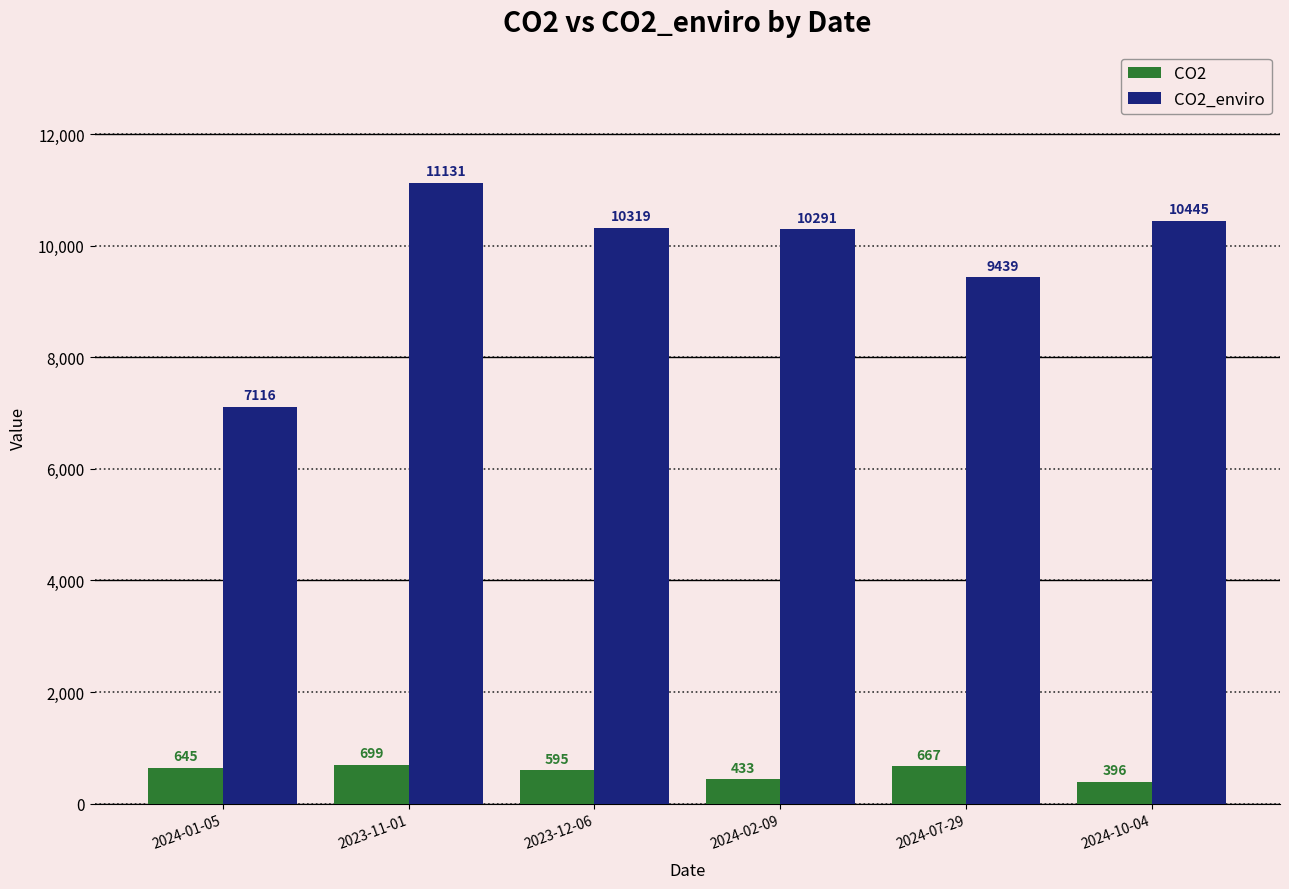

What is the label of the 4th bar from the right?

2023-12-06